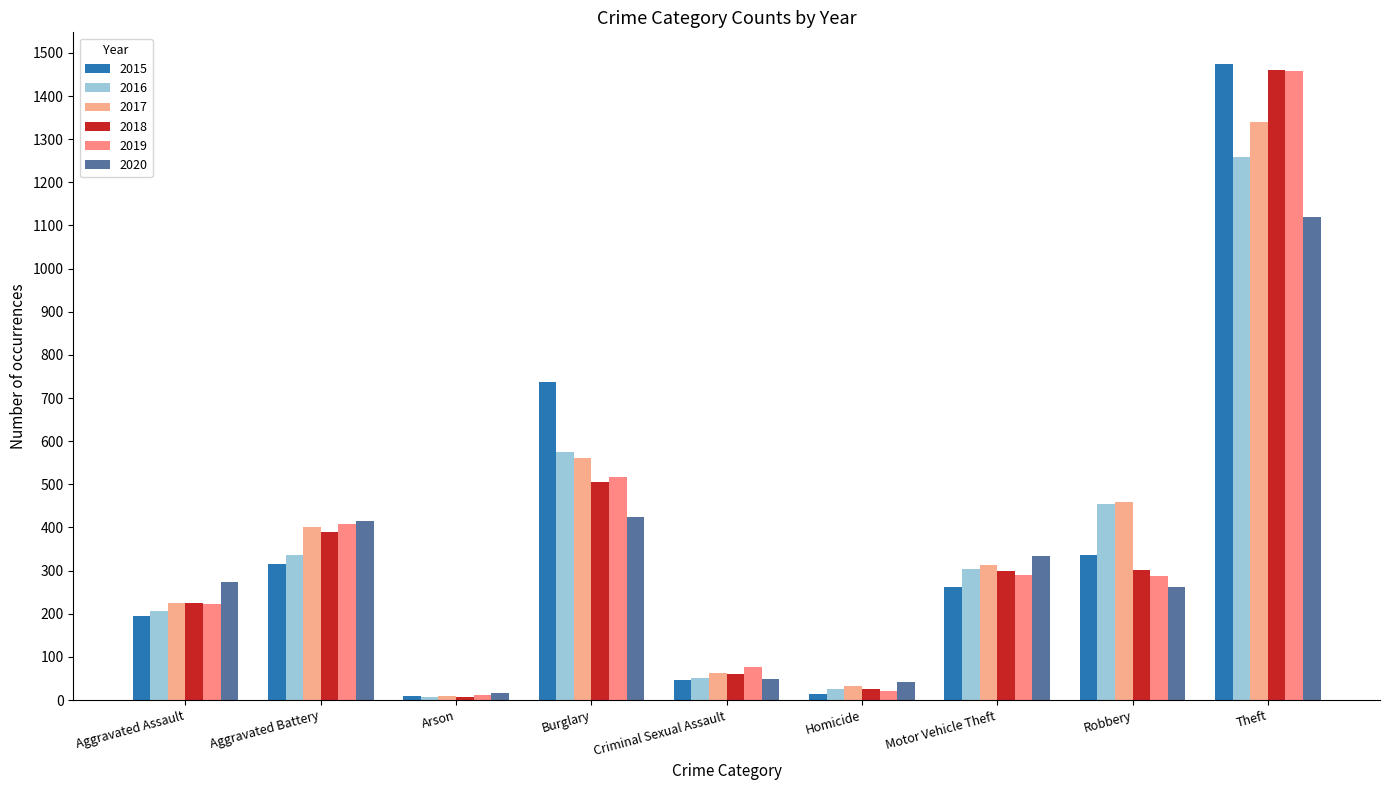

What is the spread (max minus min) of values at Robbery?

197